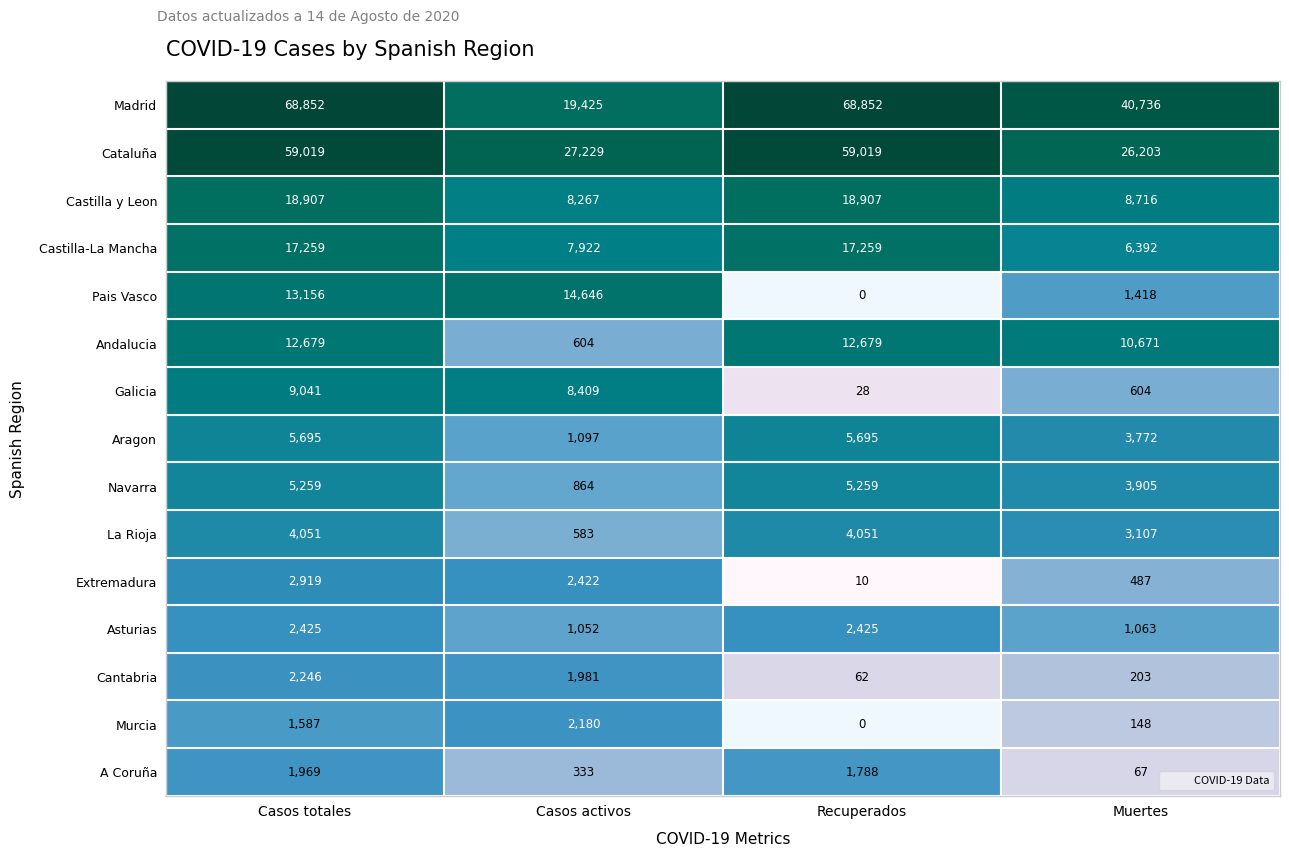

What is the sum of all Castilla-La Mancha values?

48832